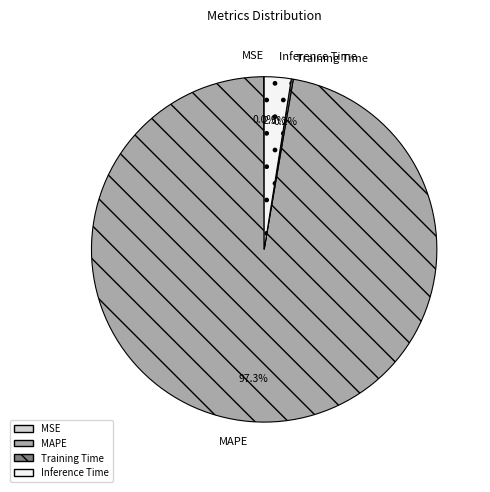

To the nearest percent, what portion does MAPE represent?

97%